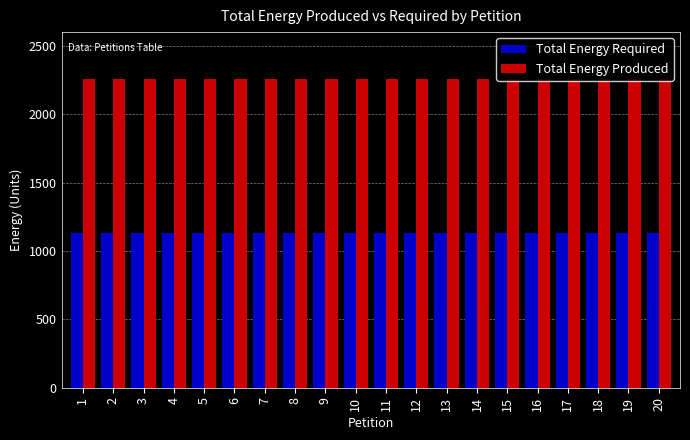

What is the total value across all series at 8?

3390